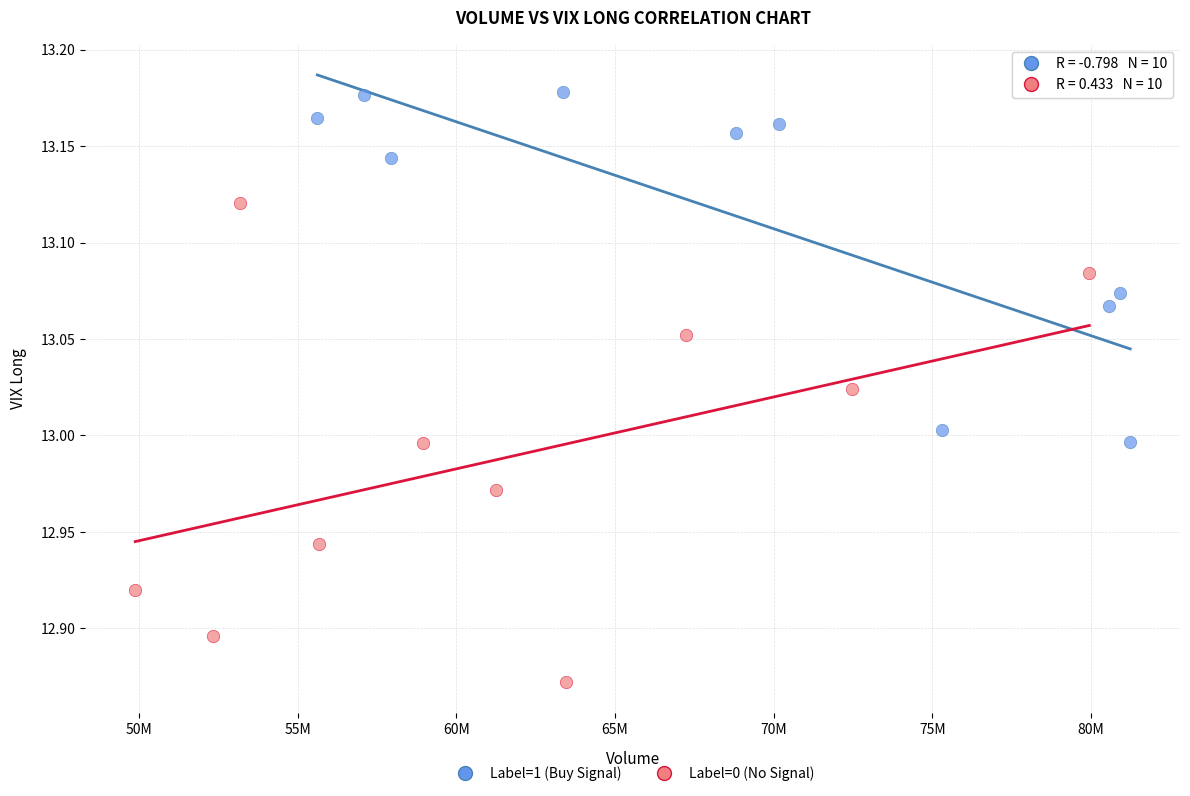

Which series has the largest Y range (max minus min)?

Label=0 (No Signal)